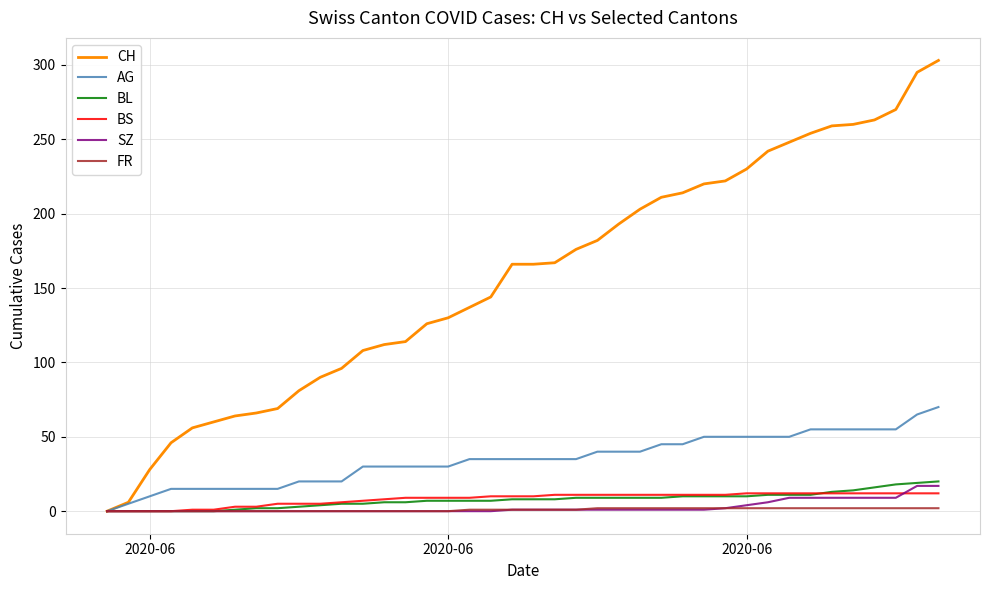

What is the average value of the BS series?

8